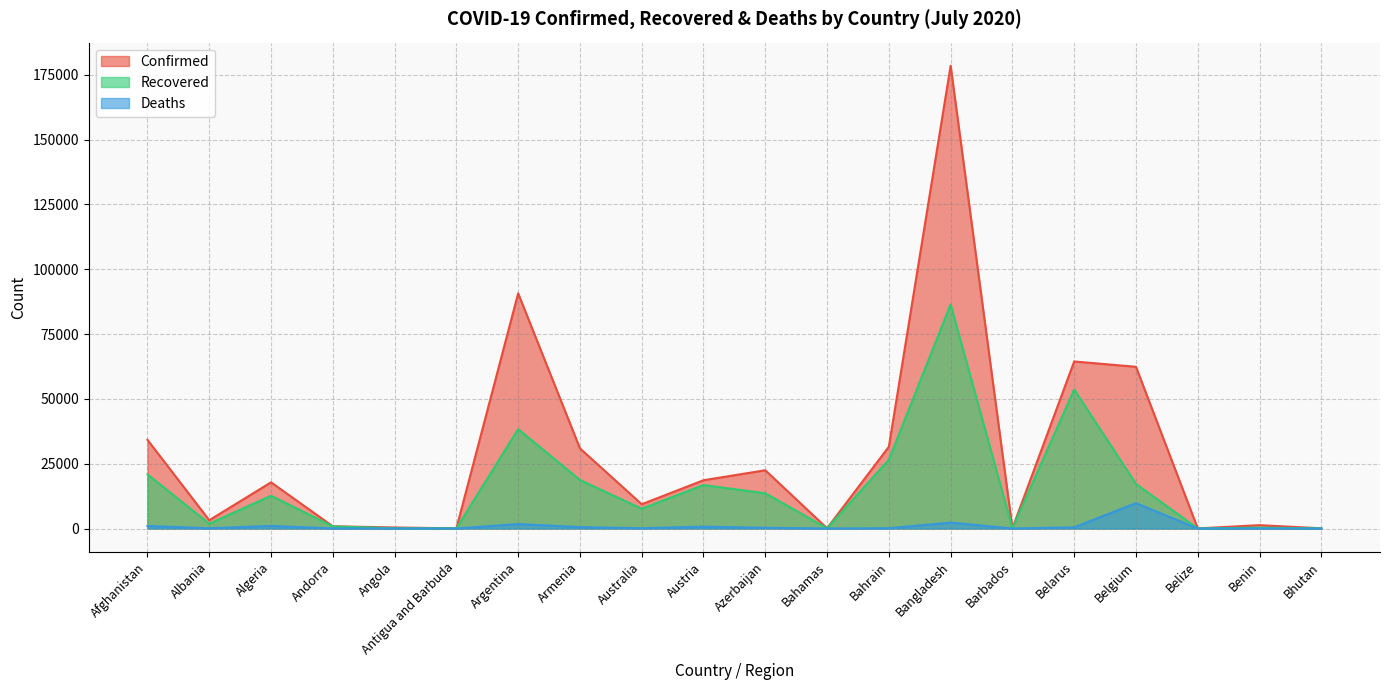

How many data points does each series have?

20